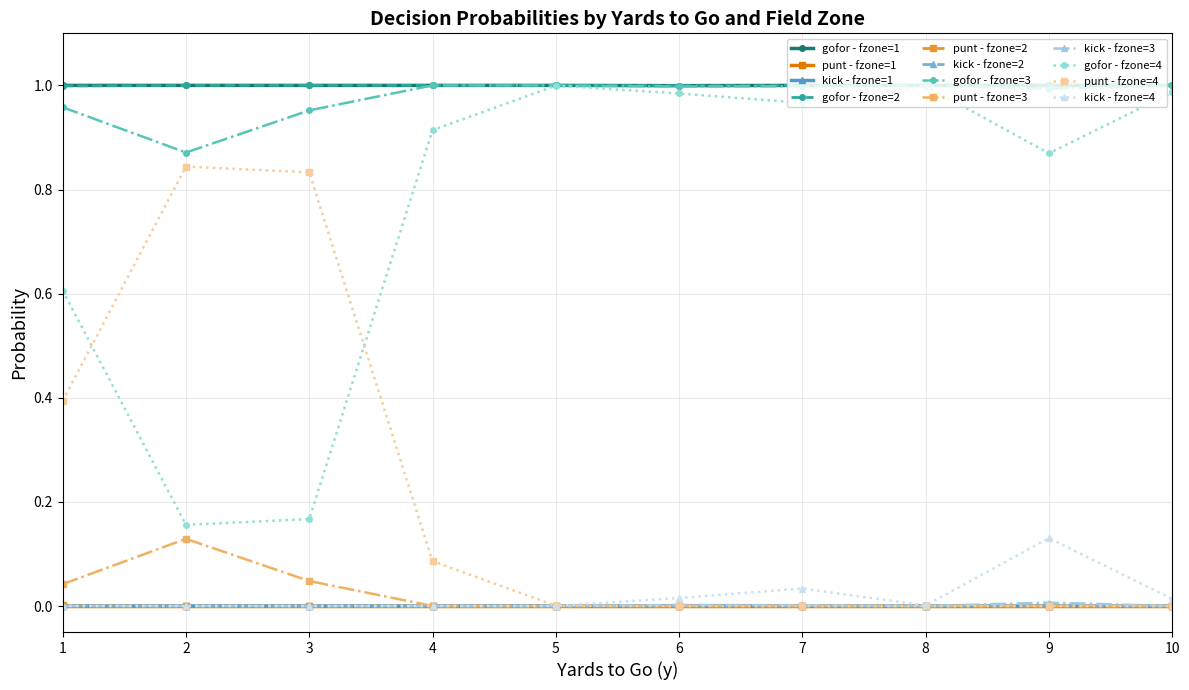

Is this an area chart (filled region under the line)?

No